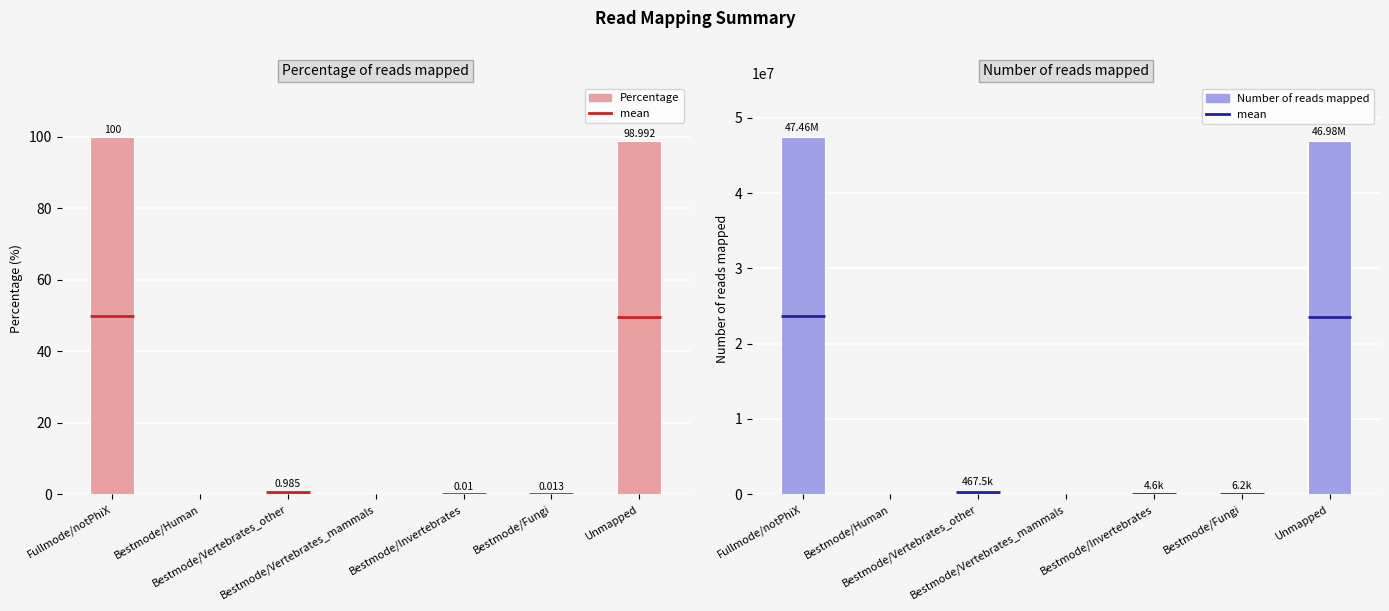

What is the difference between the Number of reads mapped values at Bestmode/Vertebrates_other and Unmapped?

46510478.0